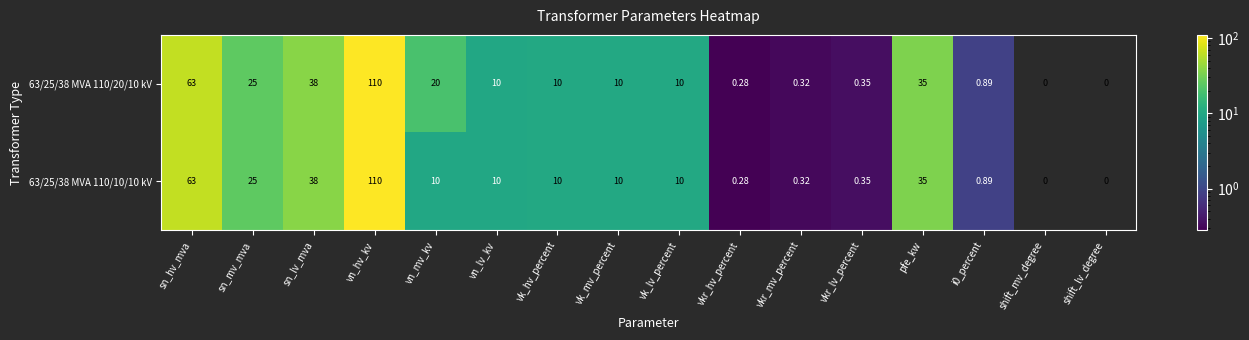

Where is 63/25/38 MVA 110/20/10 kV nearest to the value 55?

sn_hv_mva